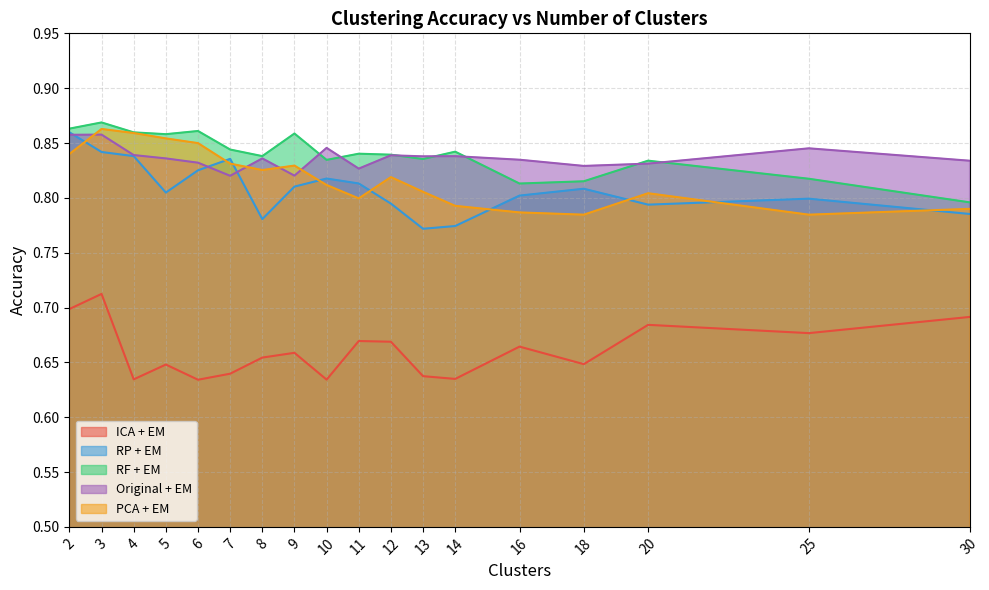

Rank the series at 20 from highest to lowest value.

RF + EM, Original + EM, PCA + EM, RP + EM, ICA + EM